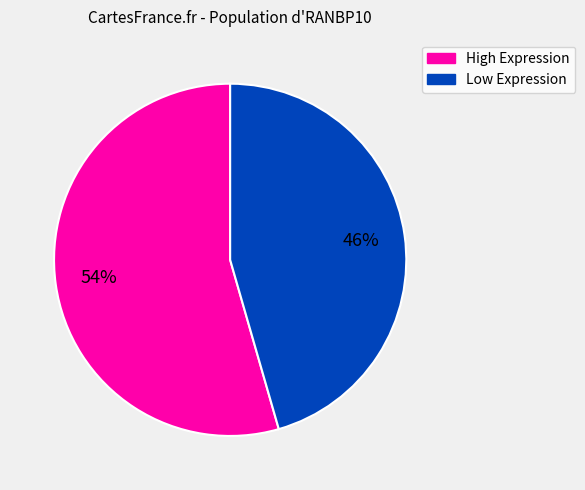

True or false: High Expression accounts for 65% of the total.

False